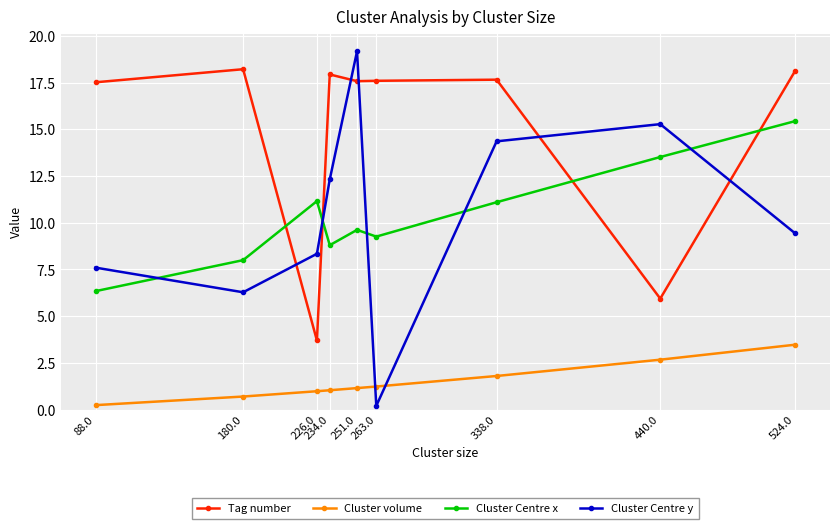

What is the label of the 3rd point from the right?

338.0